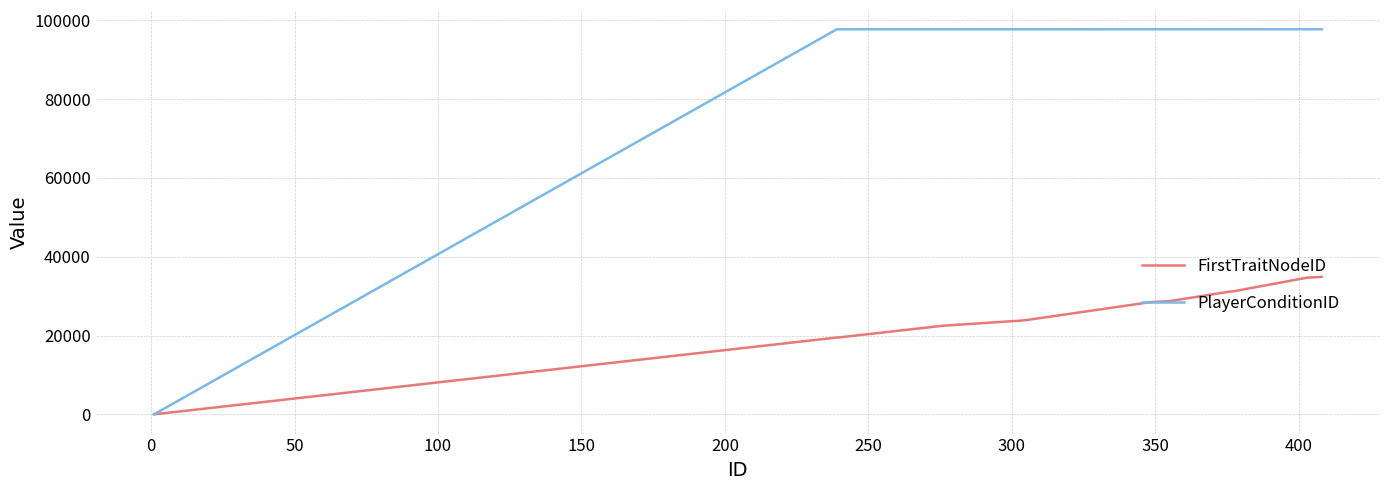

Which series has the widest spread of values?

PlayerConditionID